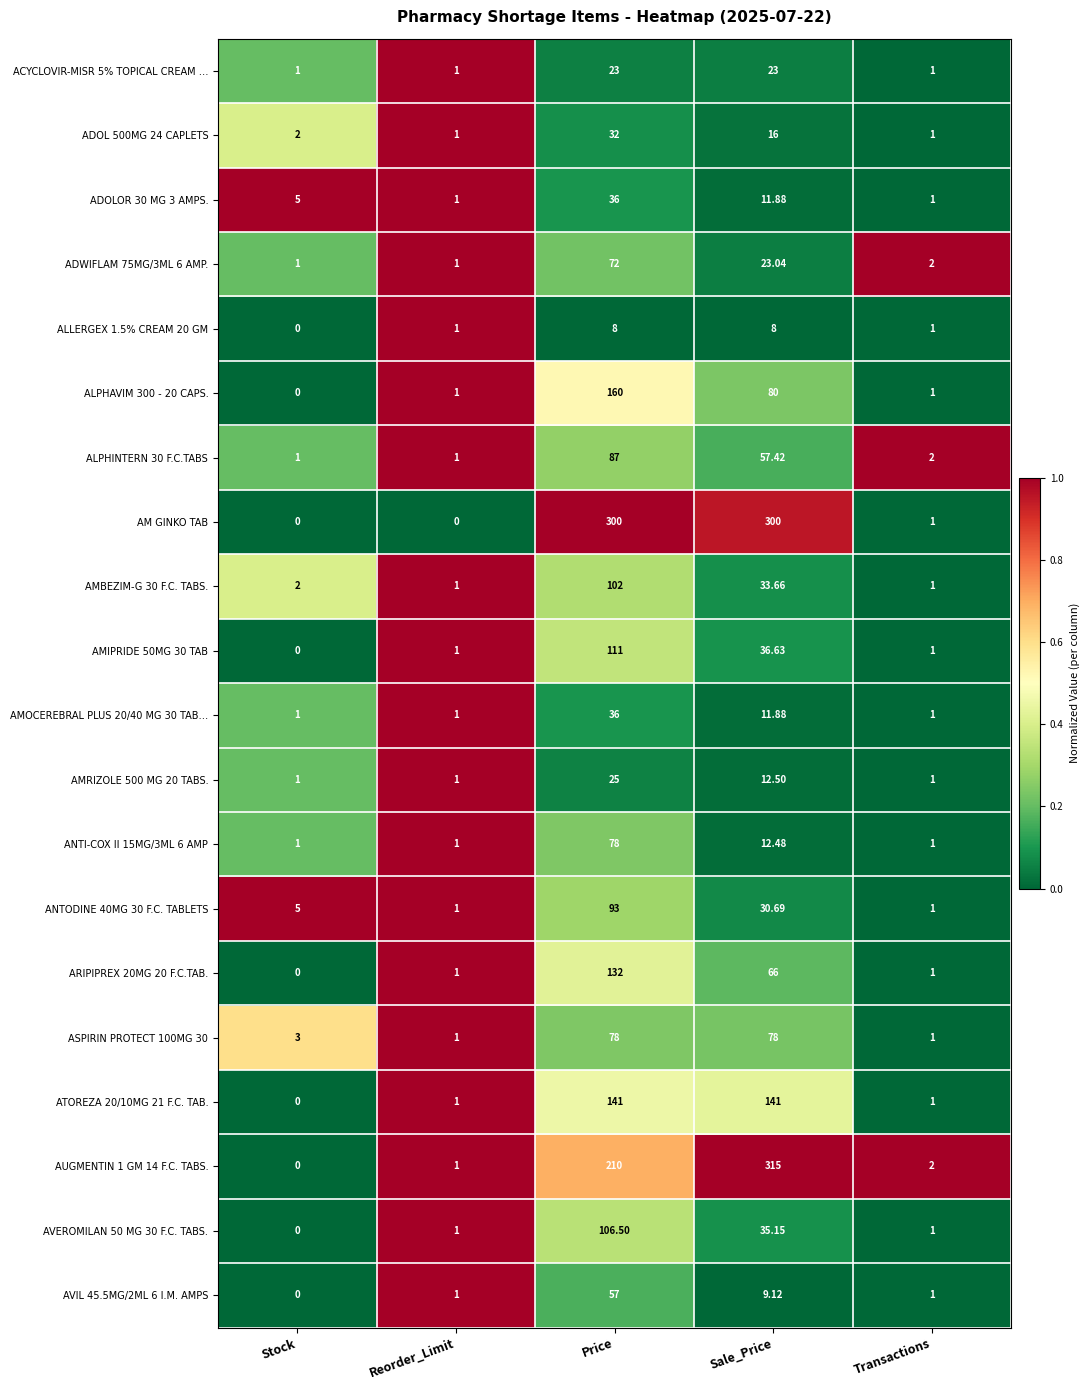

At which category does the chart reach its peak across all series?

Sale_Price